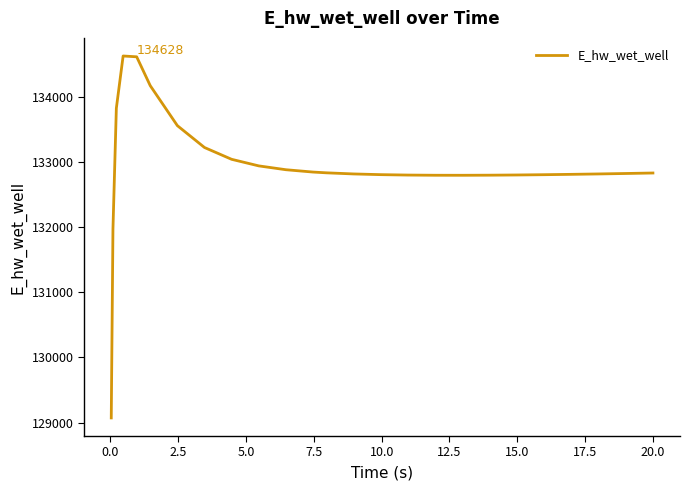

What is the difference between the maximum and minimum values?

5557.9